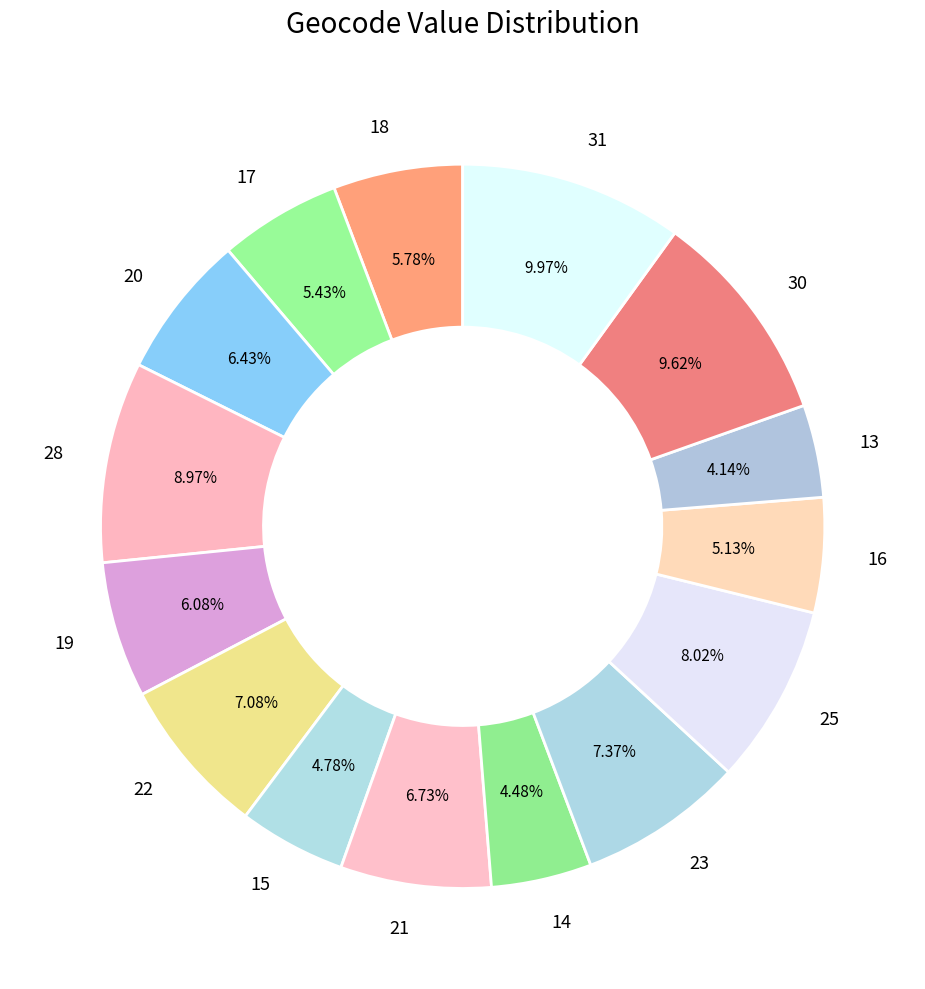

Does 20 account for over 50% of the chart?

No